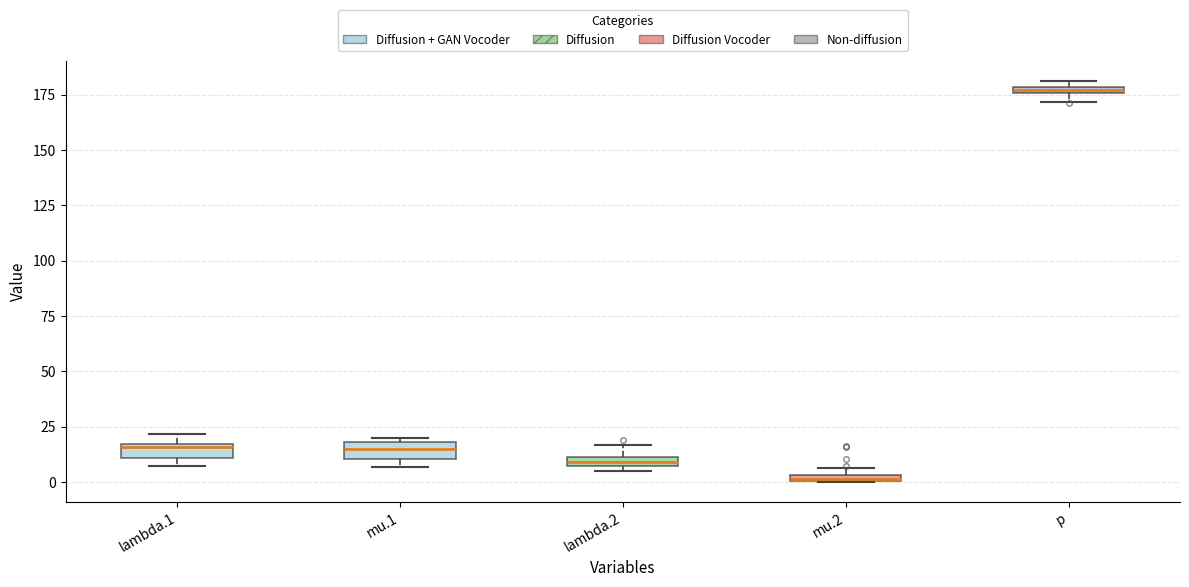

Which box has the lowest median line?

mu.2